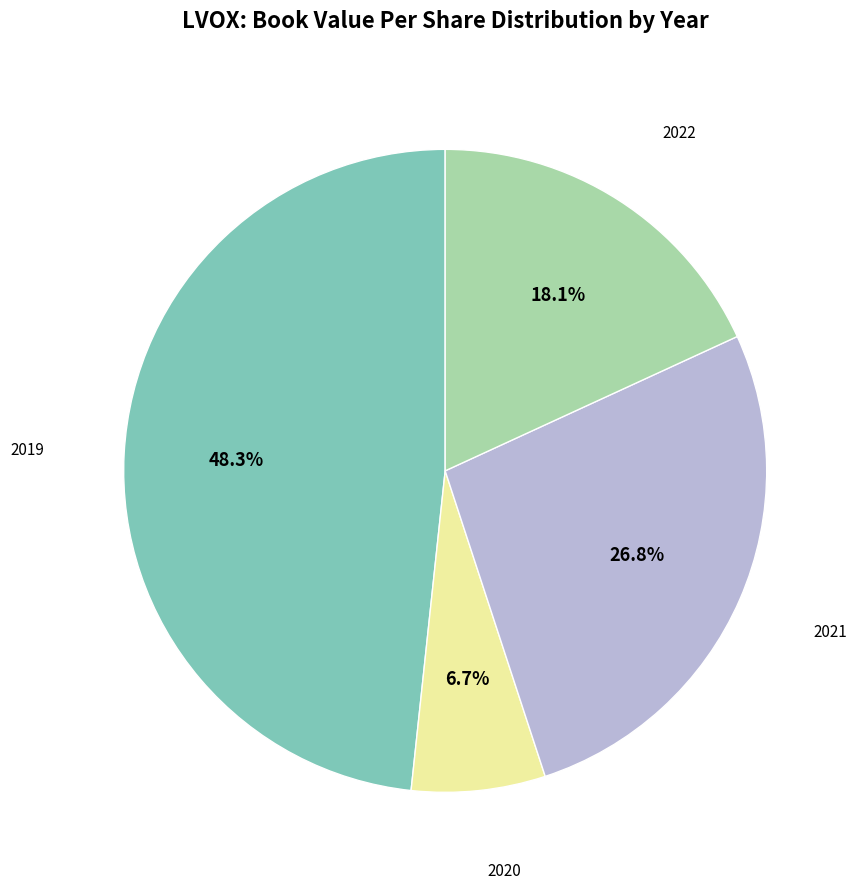

Count the number of slices in the pie.

4